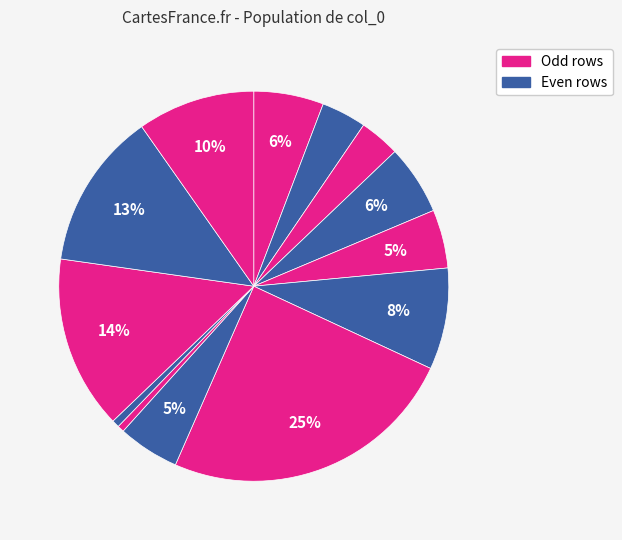

How many slices are in this pie chart?

13